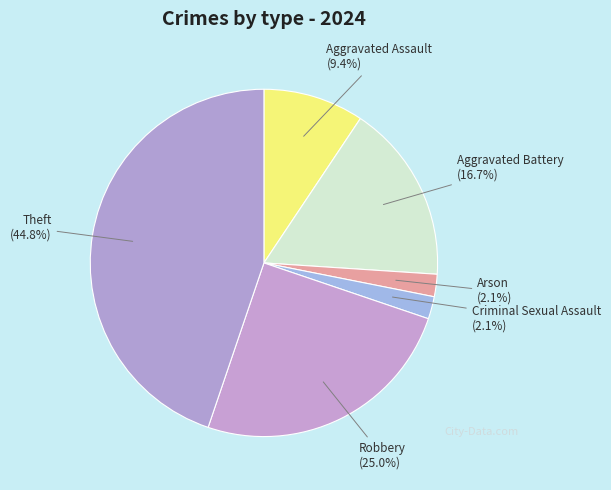

How many slices are in this pie chart?

6